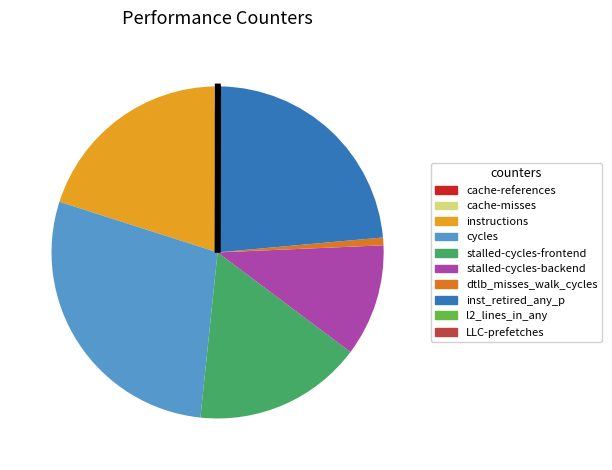

Does dtlb_misses_walk_cycles represent more than half of the total?

No